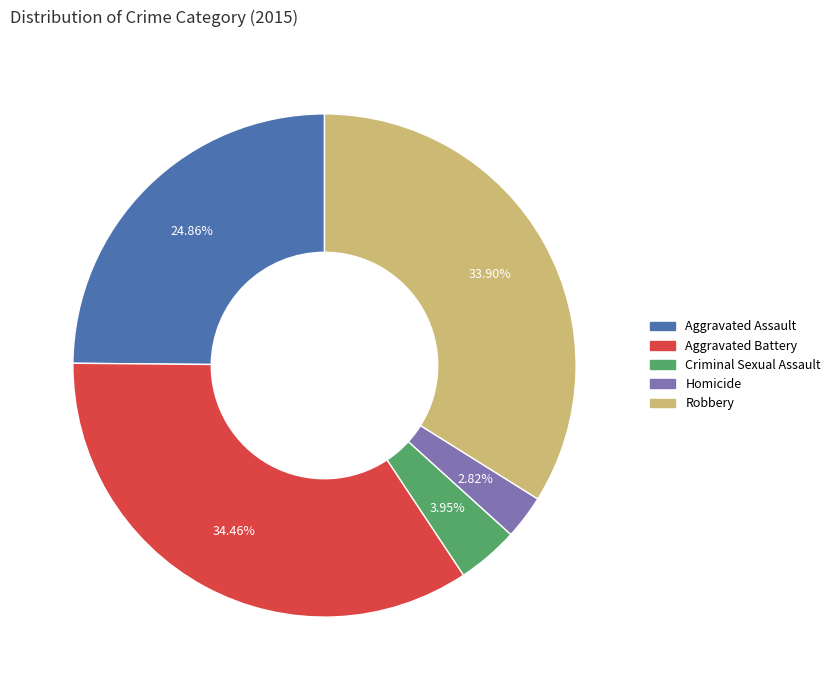

To the nearest percent, what portion does Aggravated Battery represent?

34%